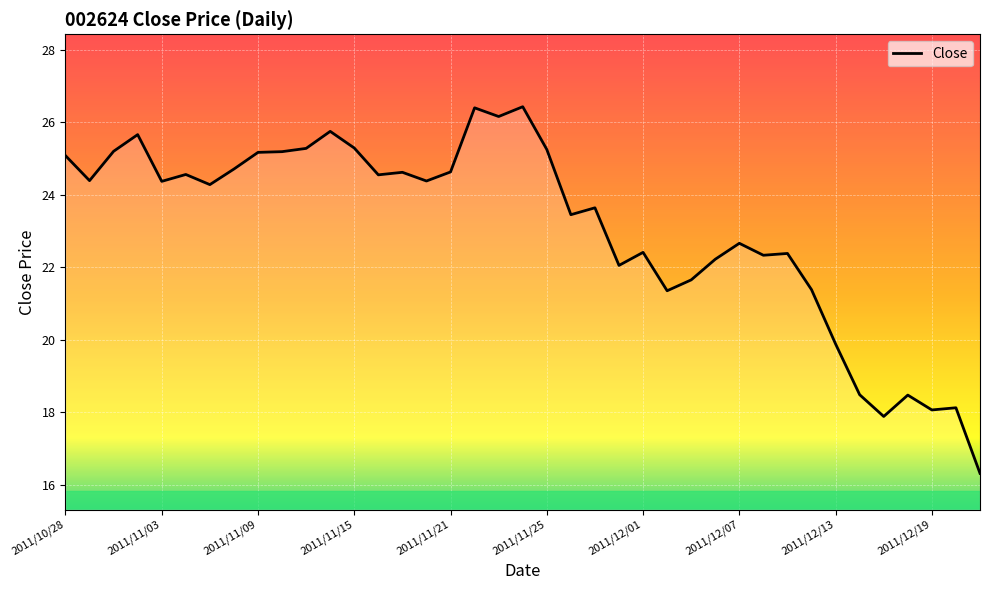

What is the difference between the maximum and minimum values?

10.1